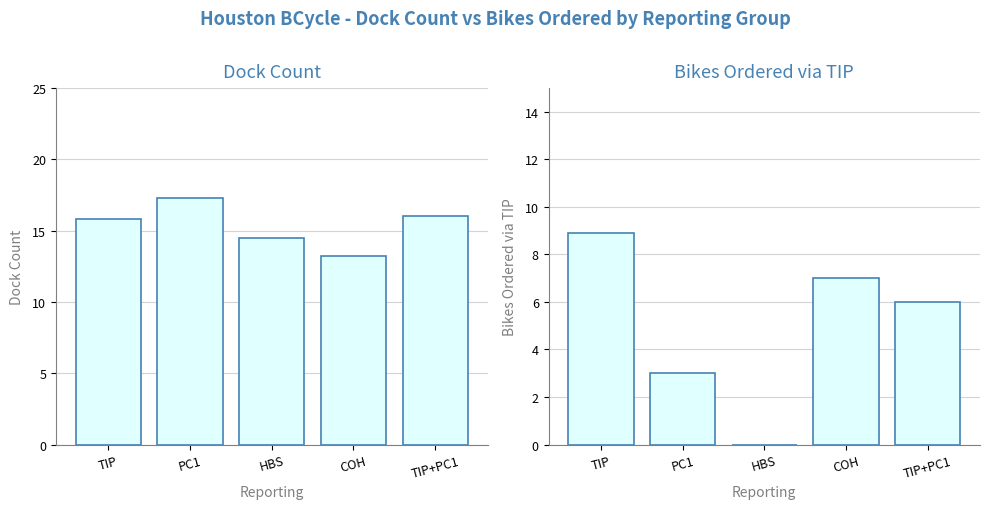

At which label is Bikes Ordered via TIP closest to 4?

PC1